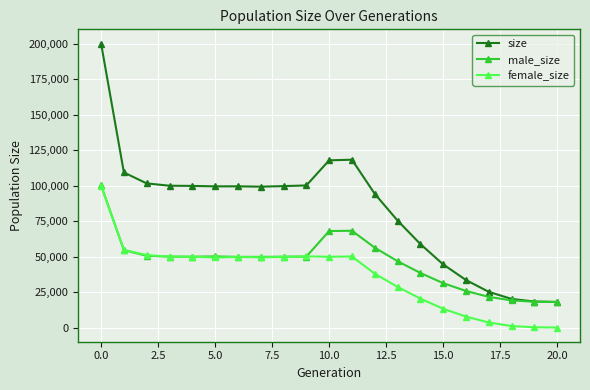

Rank the series by their average value, from highest to lowest.

size, male_size, female_size